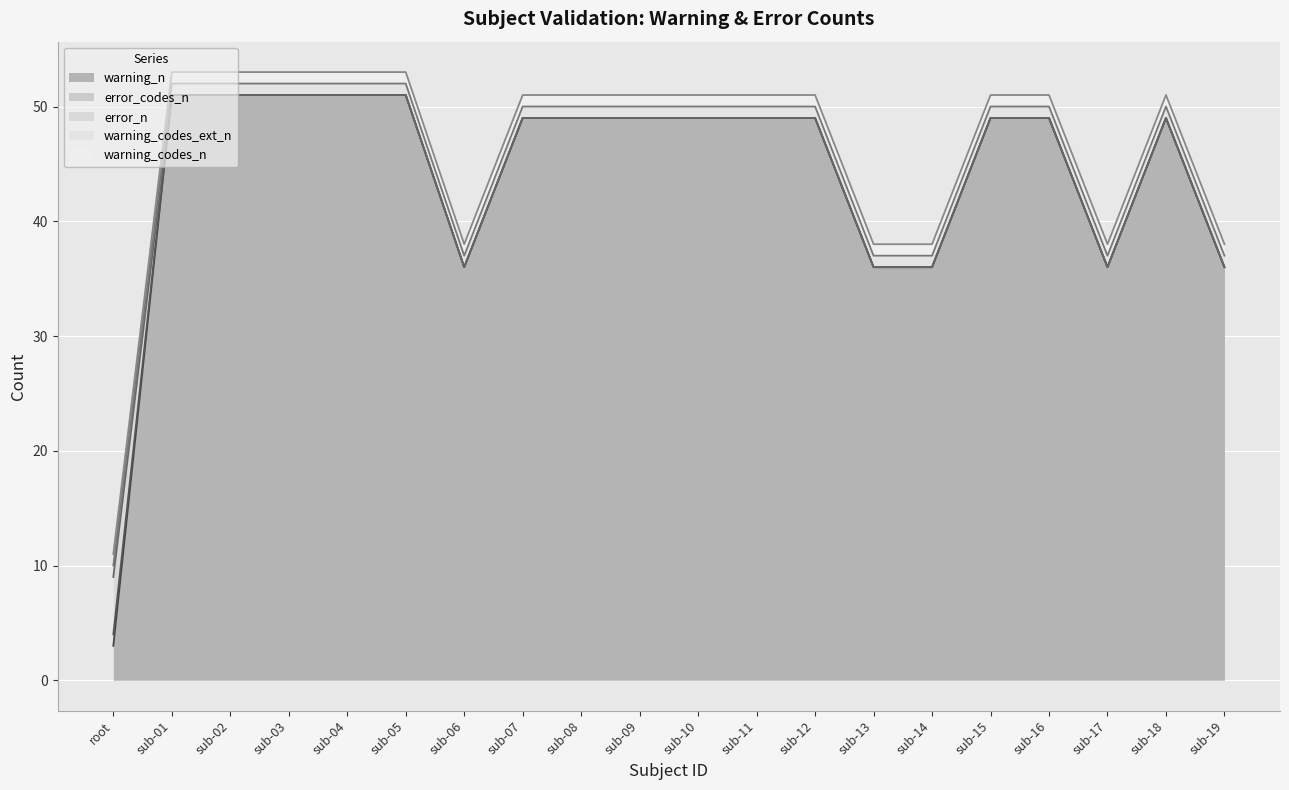

Is it true that warning_codes_ext_n equals 1 at sub-16?

True